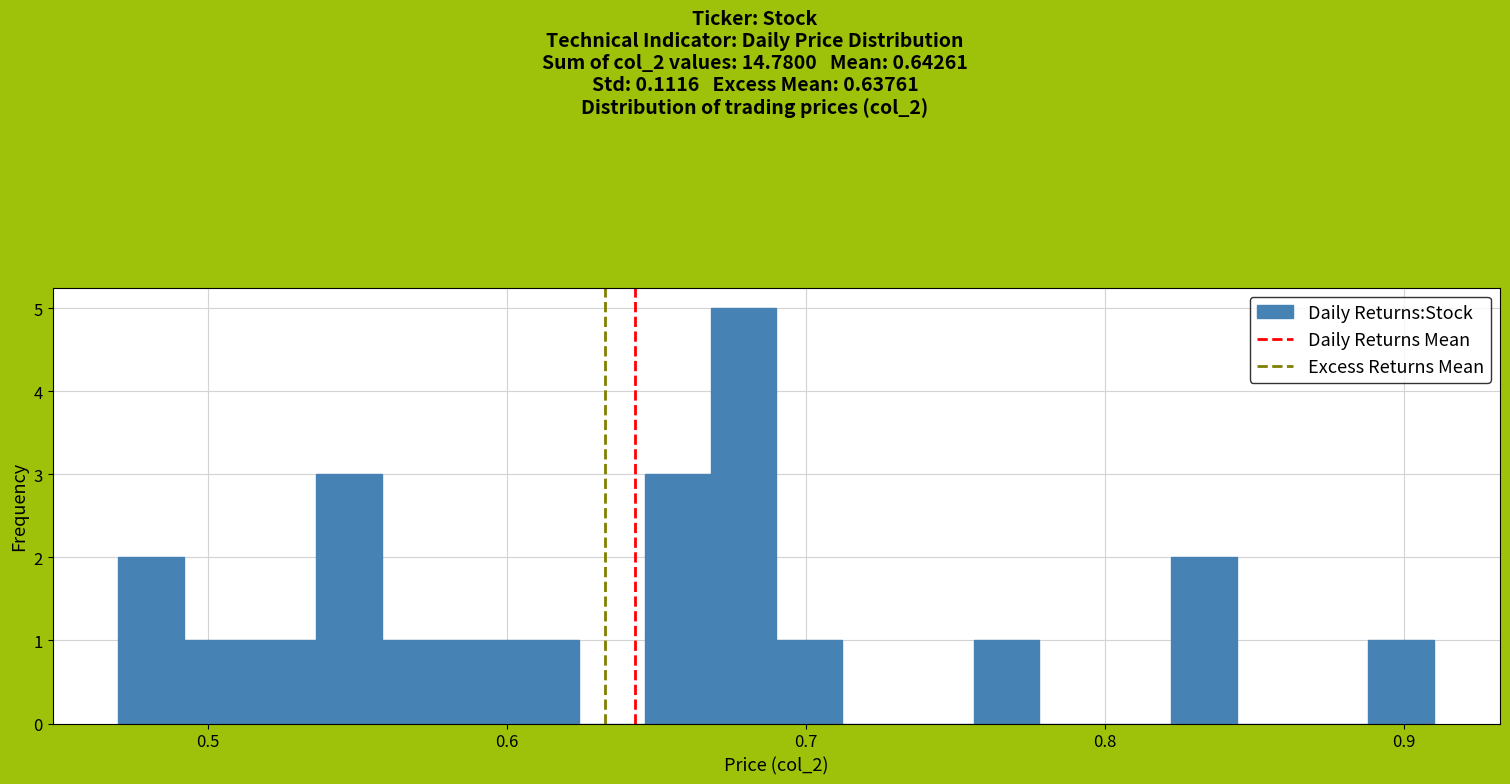

Read against the x-axis, roughly where is the centre of the tallest bar?

0.68